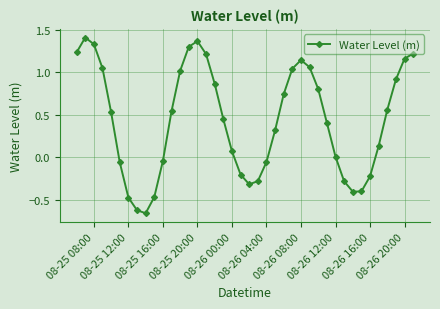

What is the sum of all values?

17.4